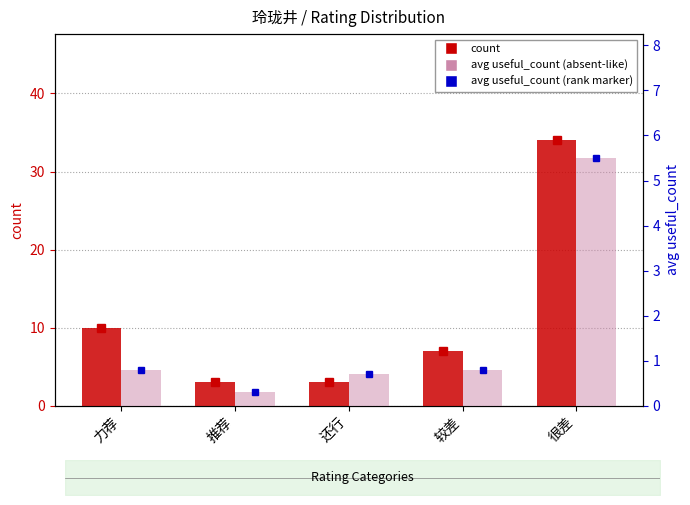

What is the difference between the highest and lowest values at 较差?

6.2